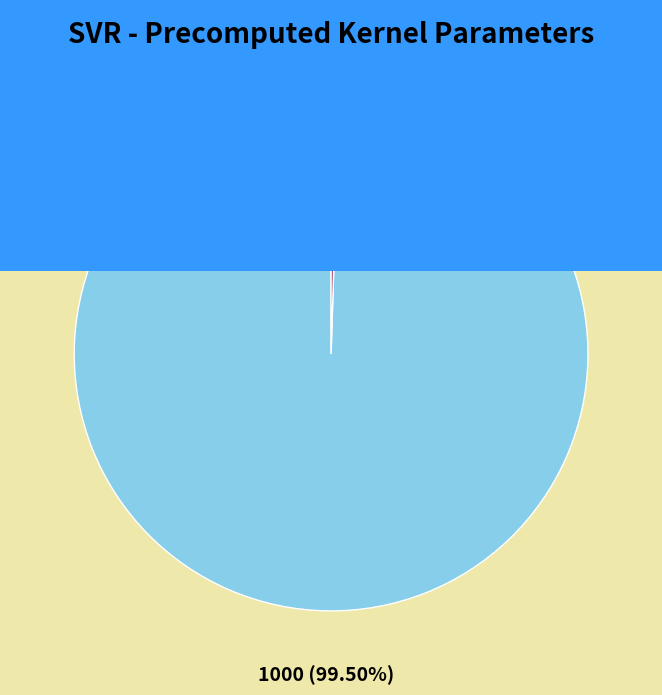

To the nearest percent, what is the difference between the epsilon and C slice percentages?

99%